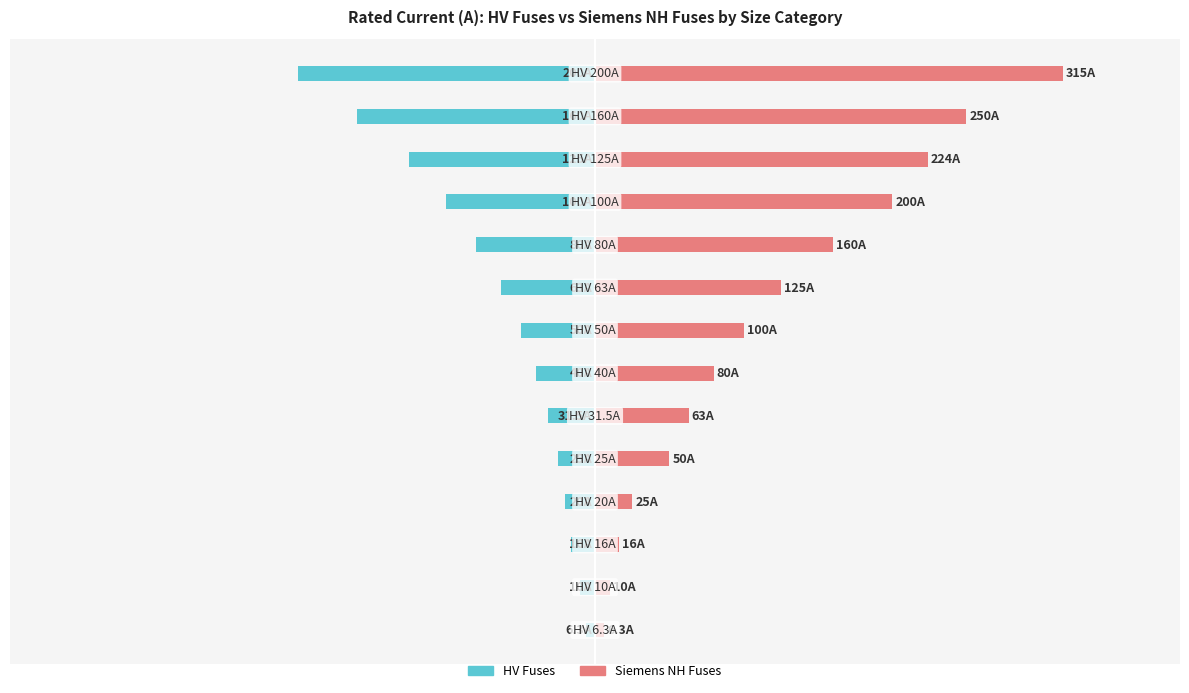

What is the sum of all Siemens NH Fuses values?

1624.3